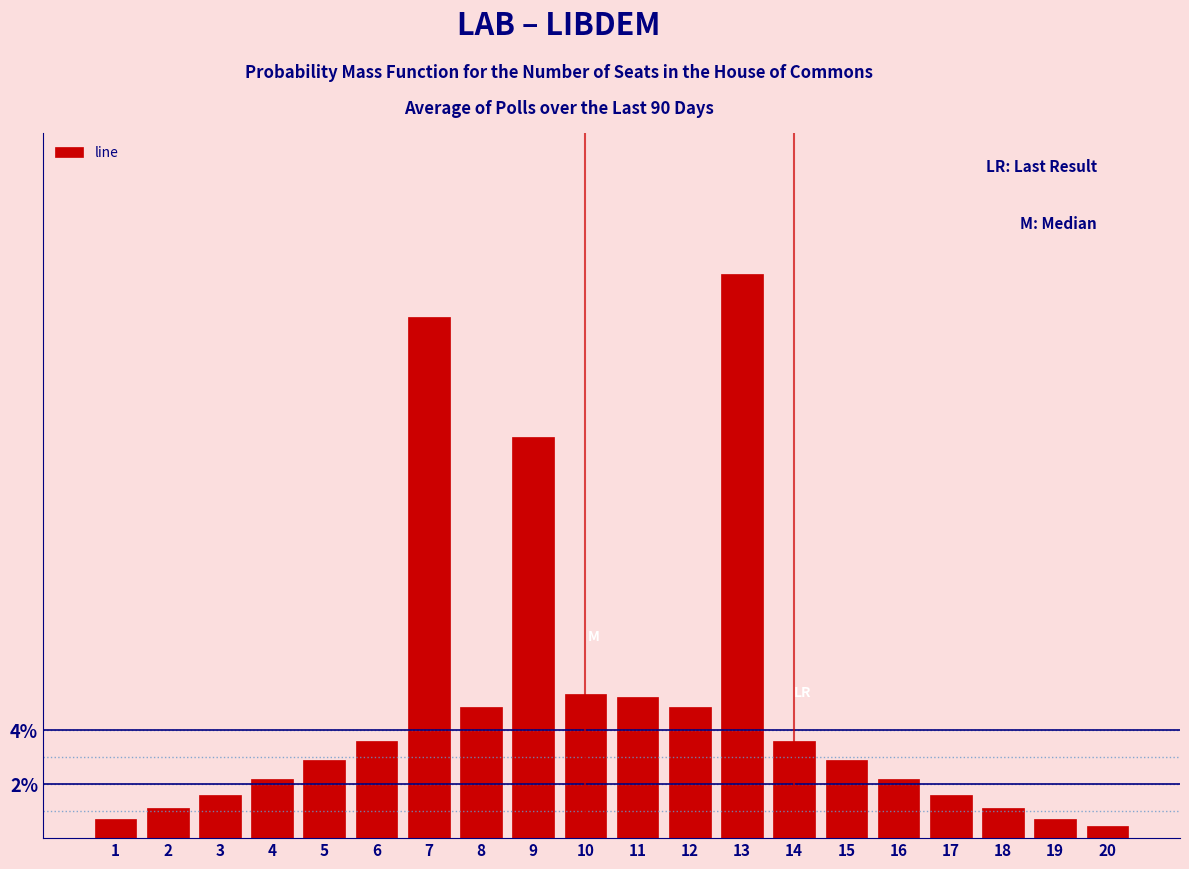

Reading left to right, list all the values displayed in this chart.

0.7	1.1	1.6	2.2	2.9	3.6	19.3	4.9	14.9	5.4	5.2	4.9	20.9	3.6	2.9	2.2	1.6	1.1	0.7	0.5